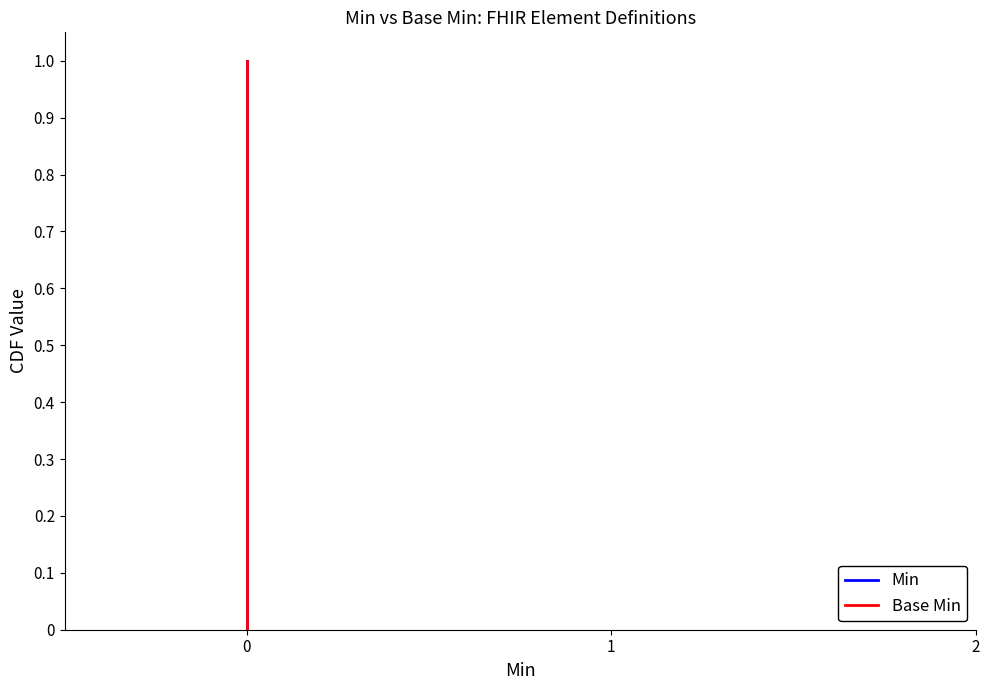

What is the sum of all Base Min values?

2.0